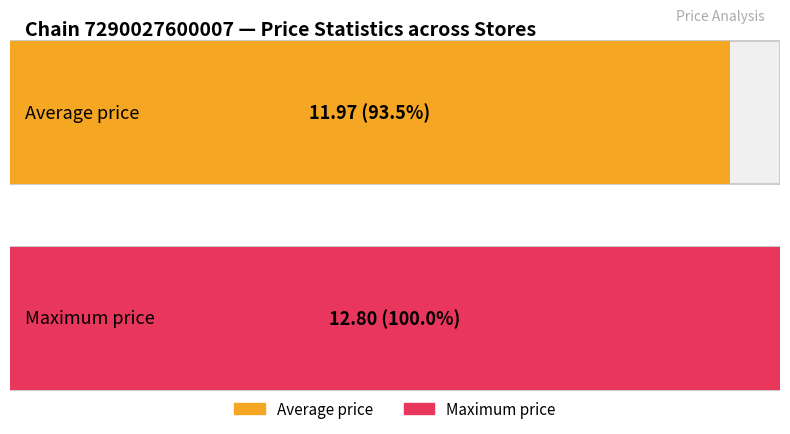

Which series has the largest range (max minus min)?

Average price